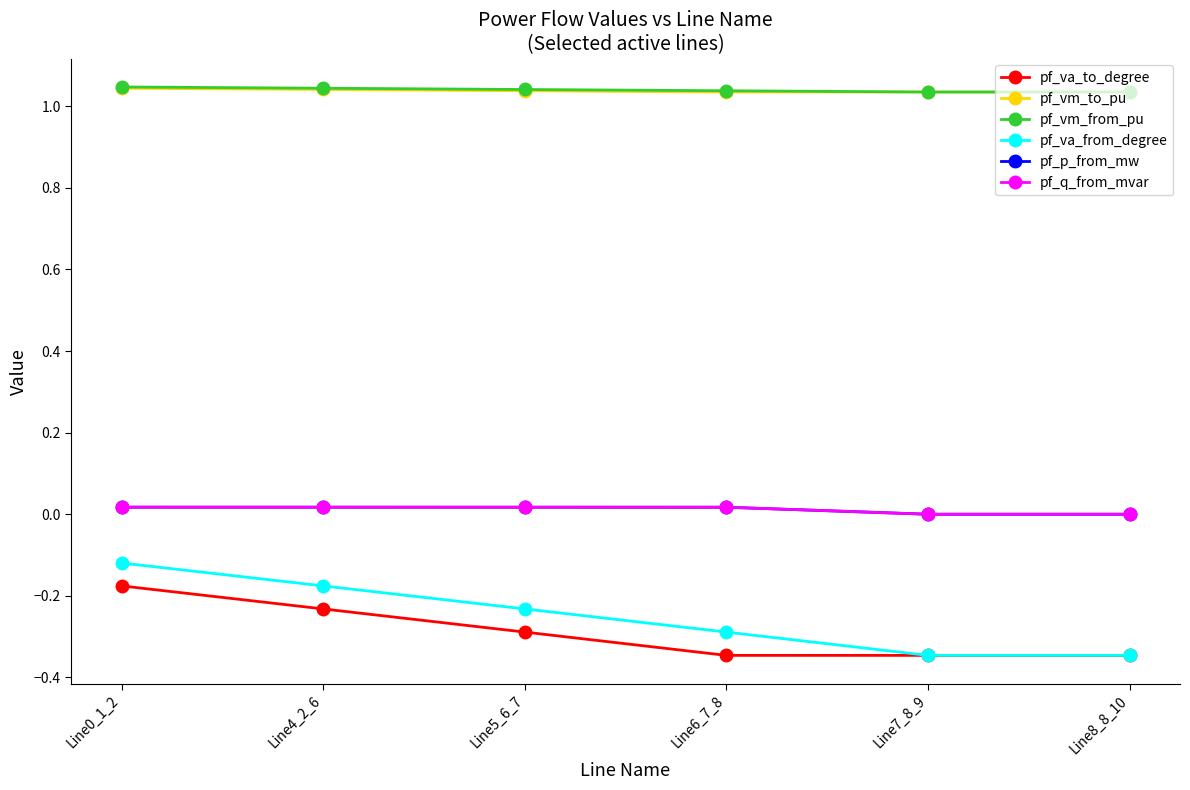

What is the total value across all series at Line5_6_7?

1.6